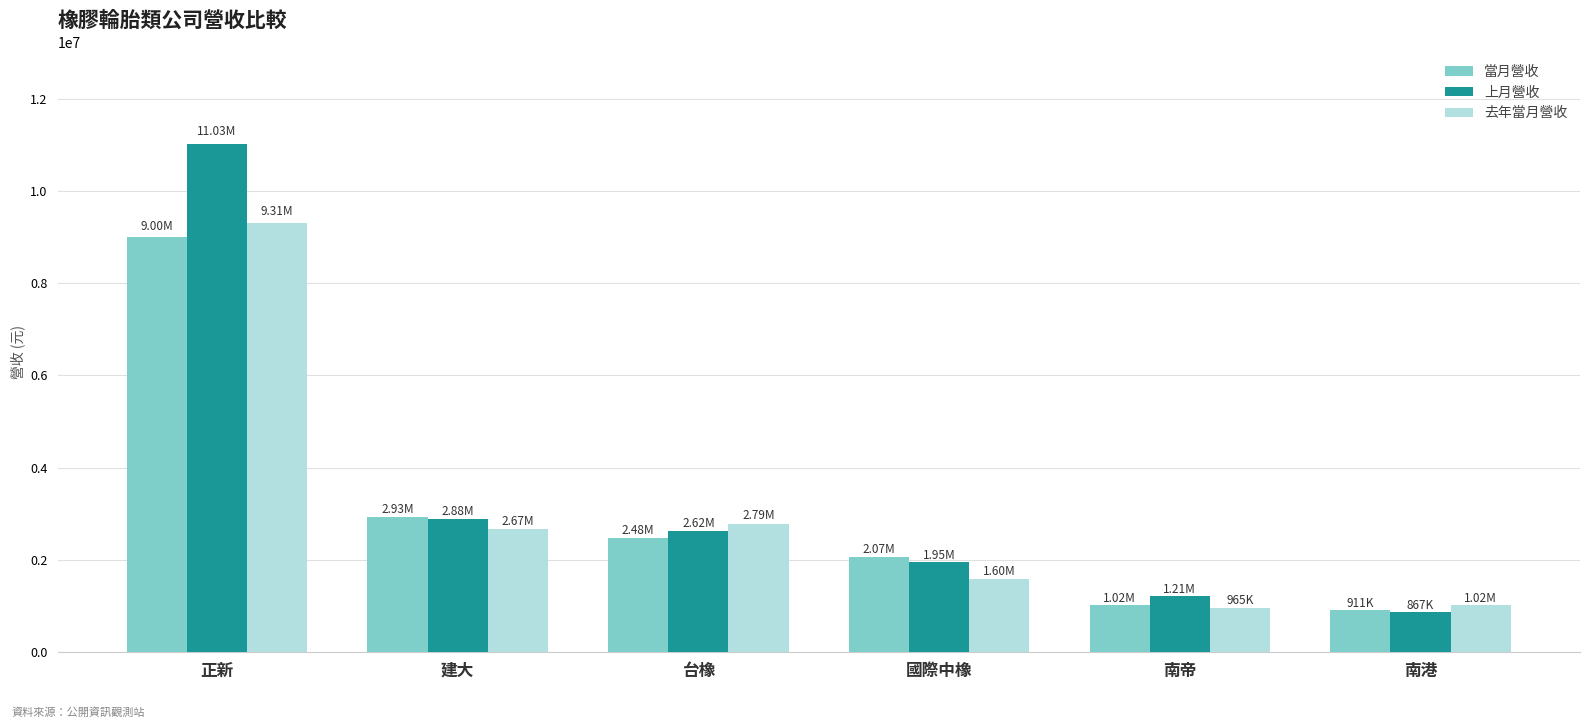

How many bars are there in each group?

3